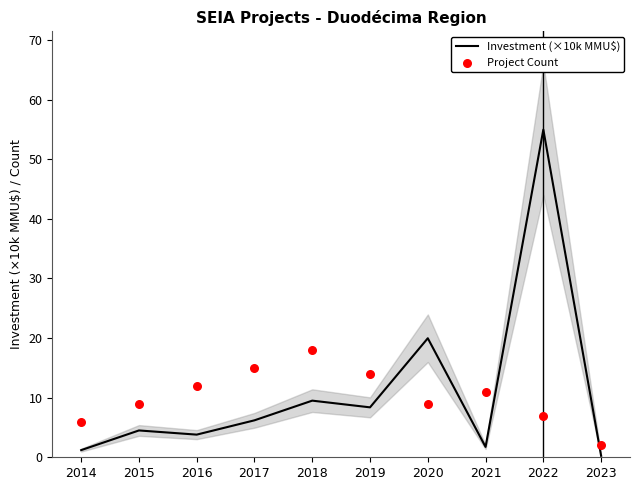

Which series reaches the maximum Y coordinate?

Investment (×10k MMU$)